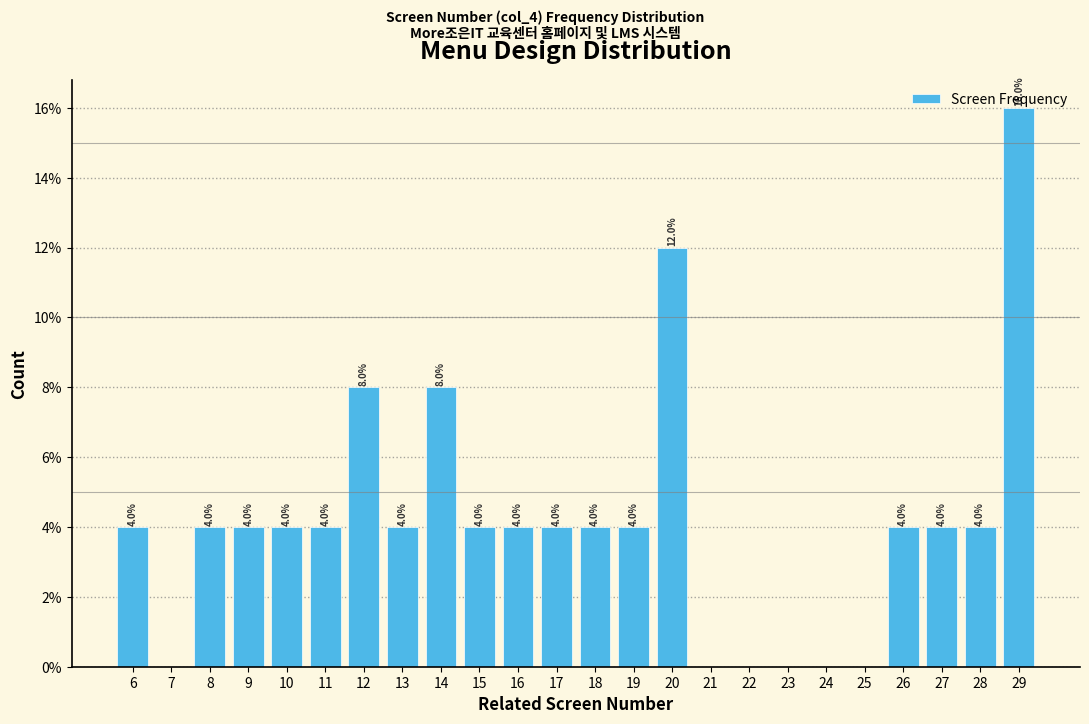

Which range on the x-axis has the tallest bar?

28.5 to 29.5